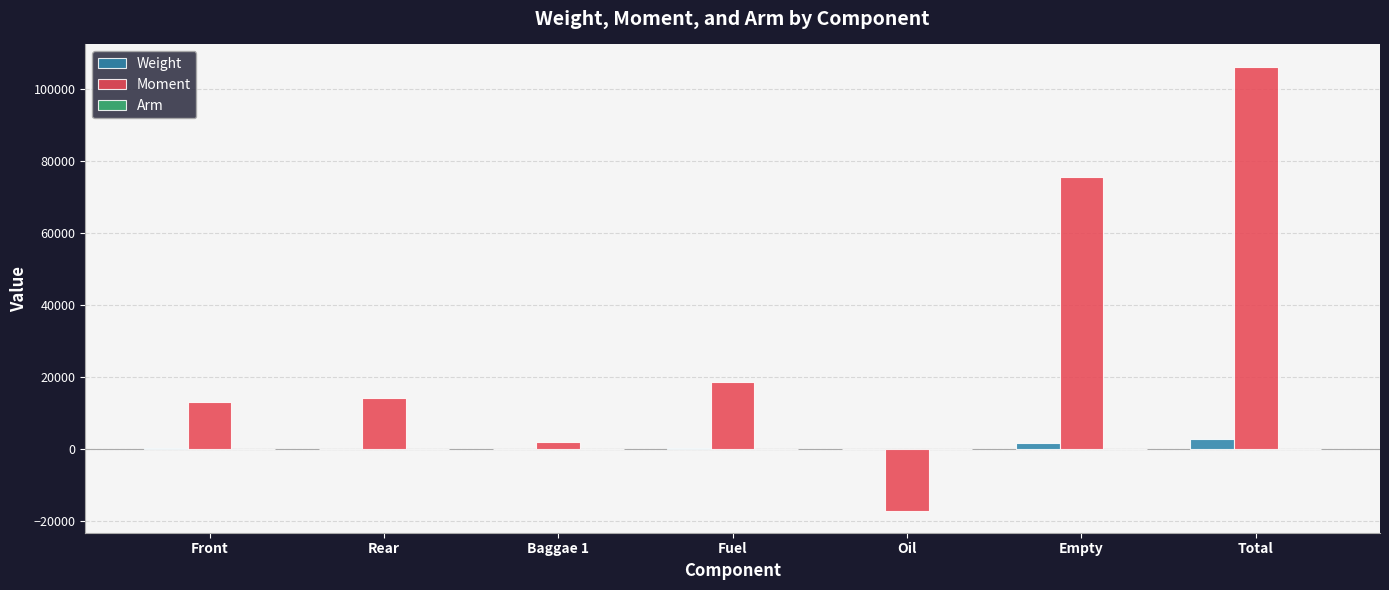

Which series has the largest total across all categories?

Moment